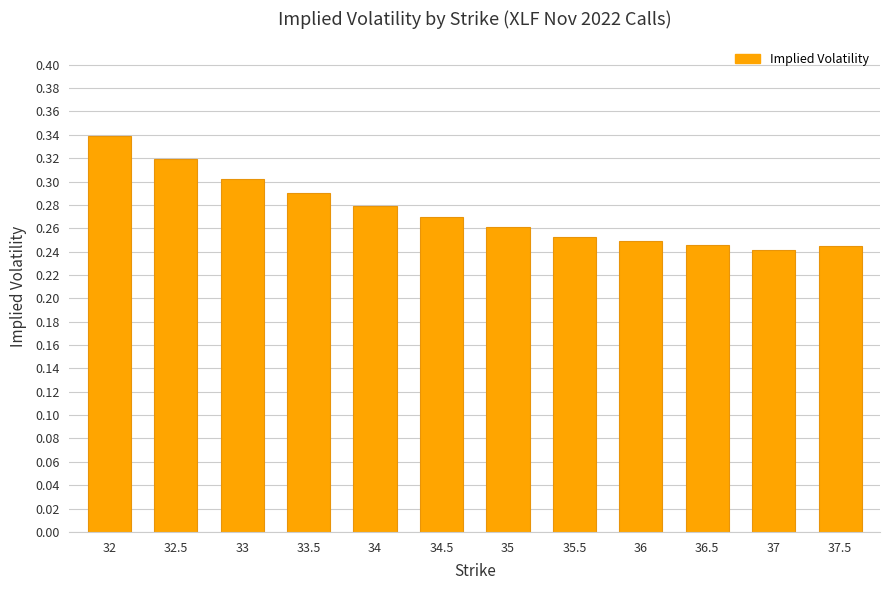

Between 37.5 and 32, which is larger?

32